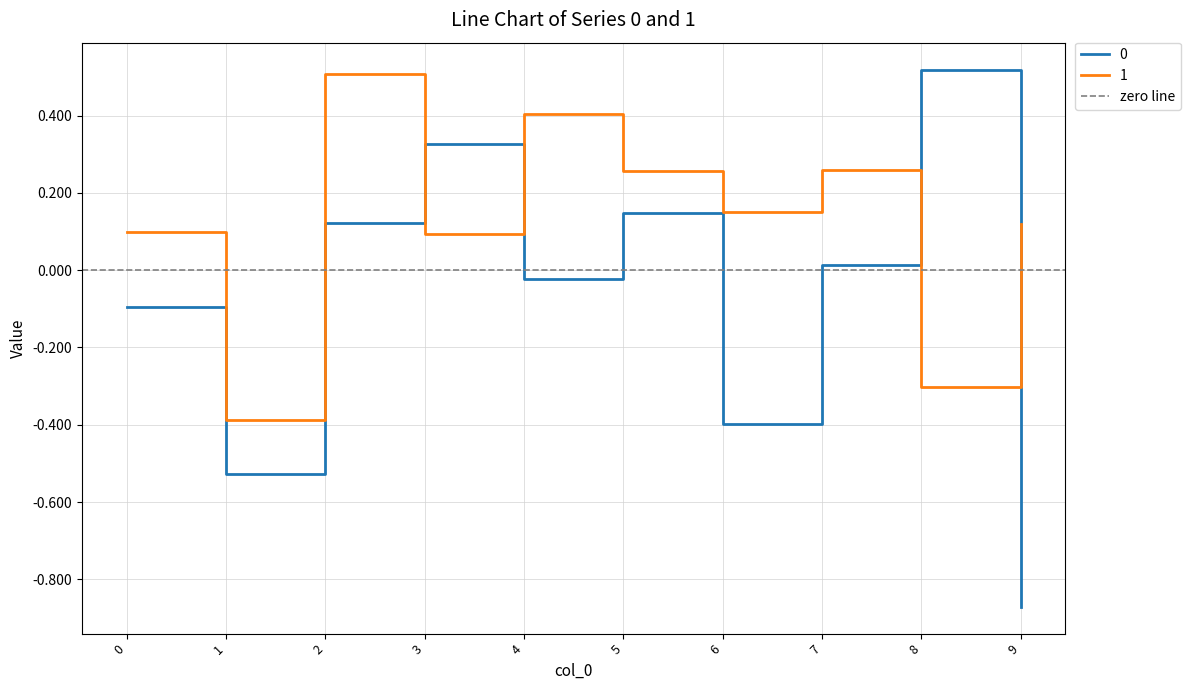

Which series has the largest total across all categories?

1